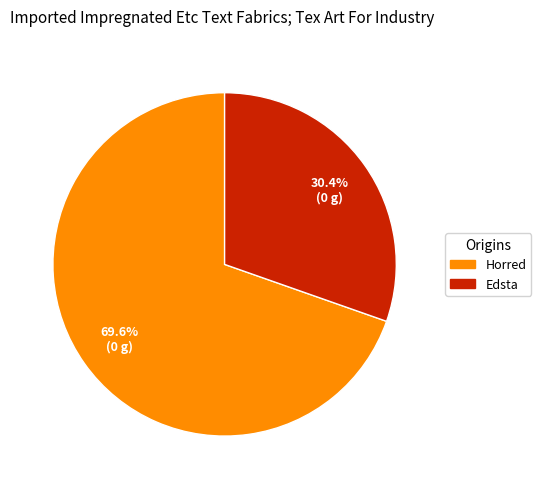

Rank the categories by value from lowest to highest.

Edsta, Horred